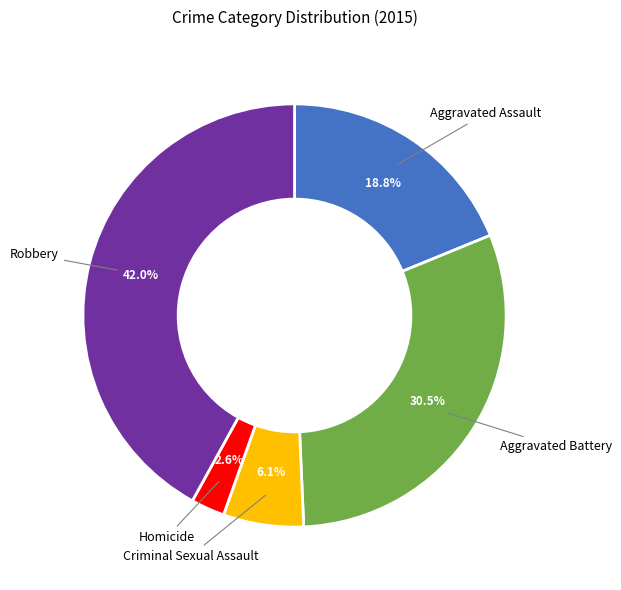

Is there any slice that represents more than half of the pie?

No